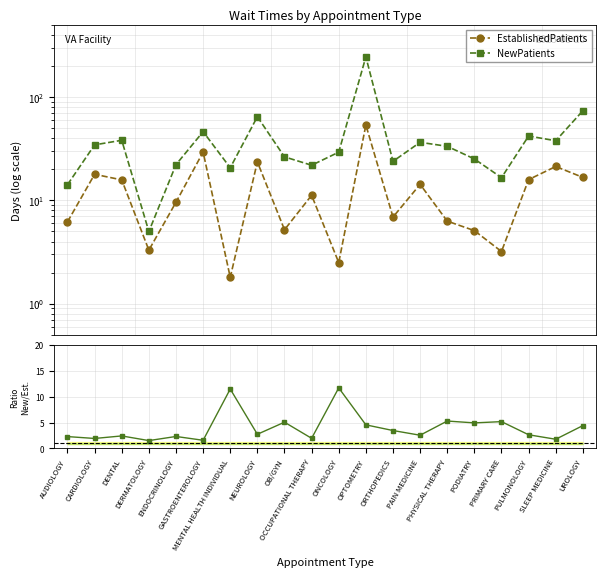

What is the sum of the Ratio (New/Estab) values at ENDOCRINOLOGY and OPTOMETRY?

6.9